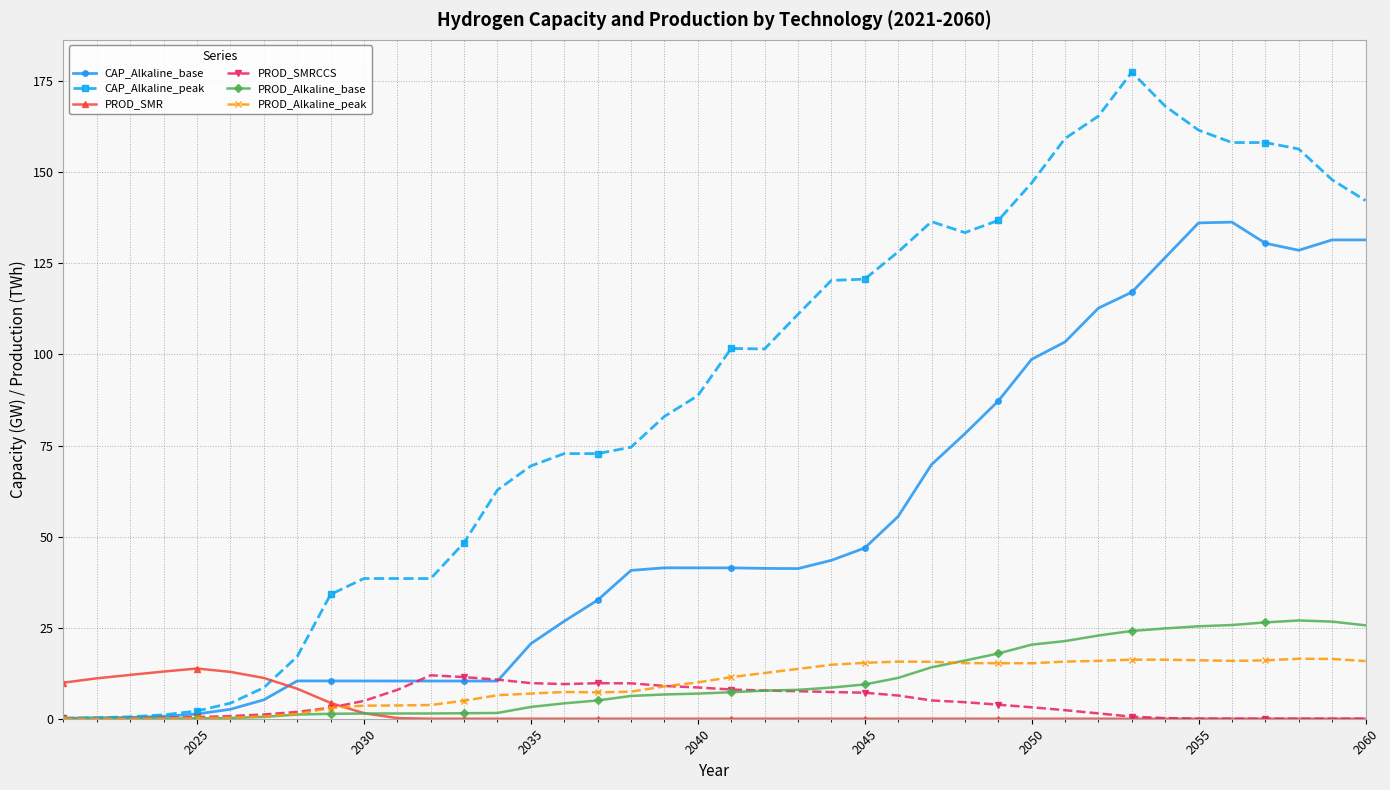

At how many categories does at least one series exceed 150?

8